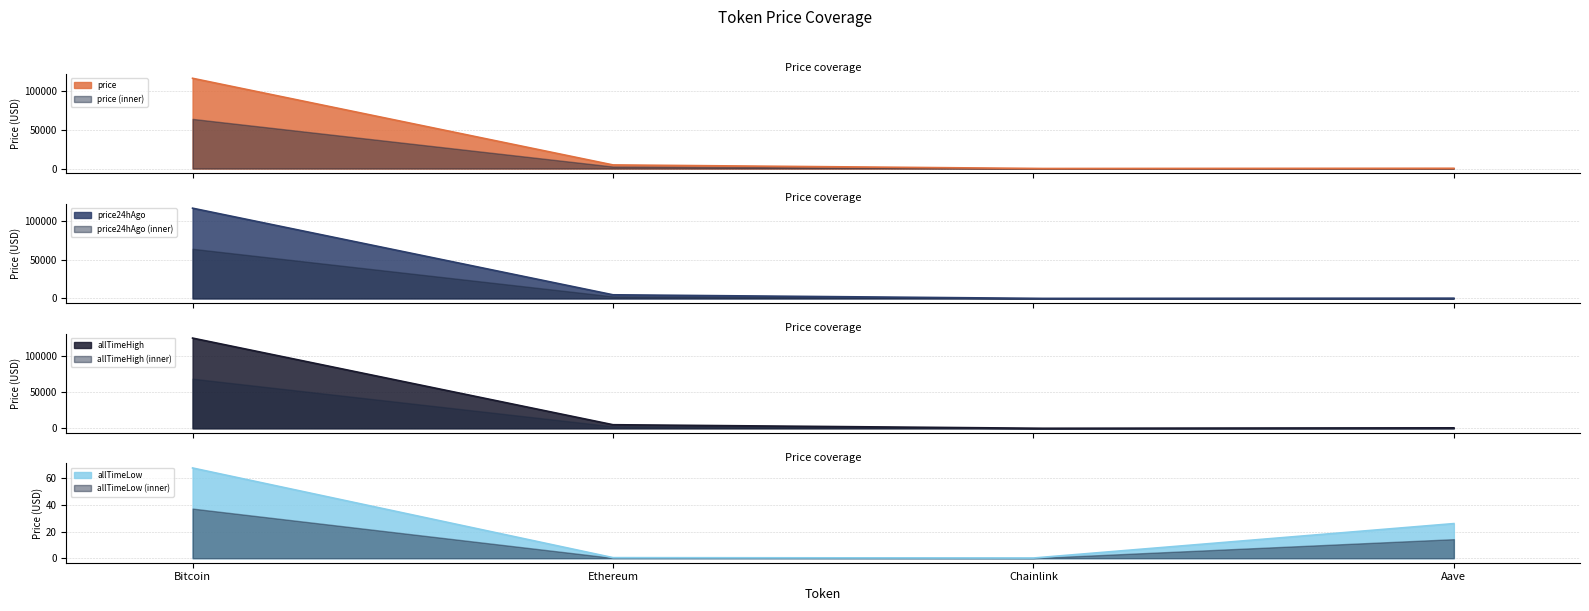

Reading left to right, list all the values displayed in this chart.

price: 115871.0	4620.9	24.2	309.2
price24hAgo: 115946.0	4658.3	24.9	314.4
allTimeHigh: 124128.0	4946.1	52.7	661.7
allTimeLow: 67.8	0.4	0.1	26.0